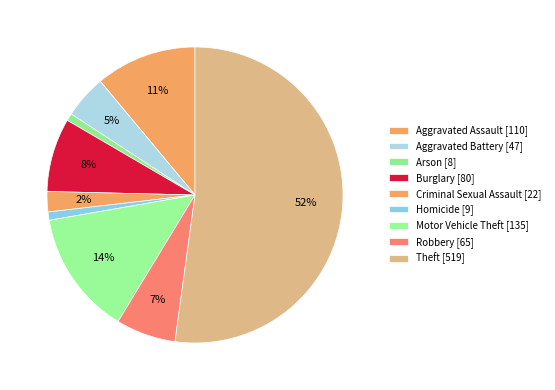

How many slices are in this pie chart?

9